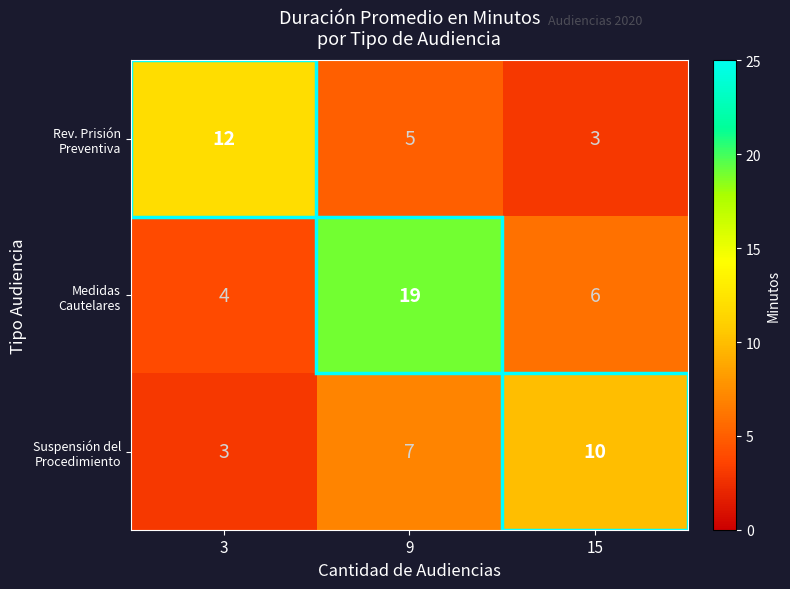

At which category is the sum across all series the highest?

9